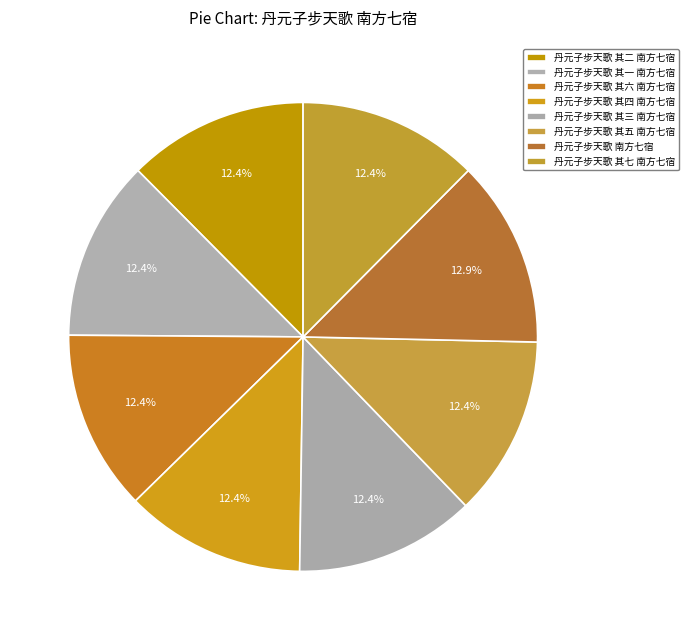

Count the number of slices in the pie.

8